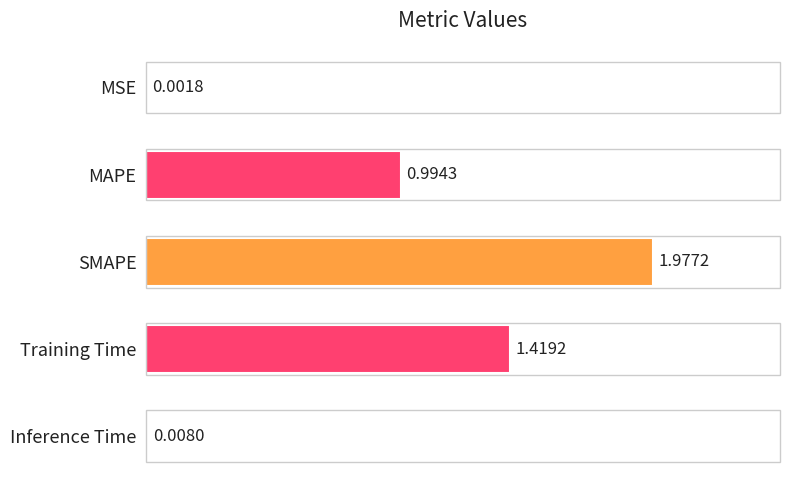

What is the change in value from SMAPE to Inference Time?

-2.0